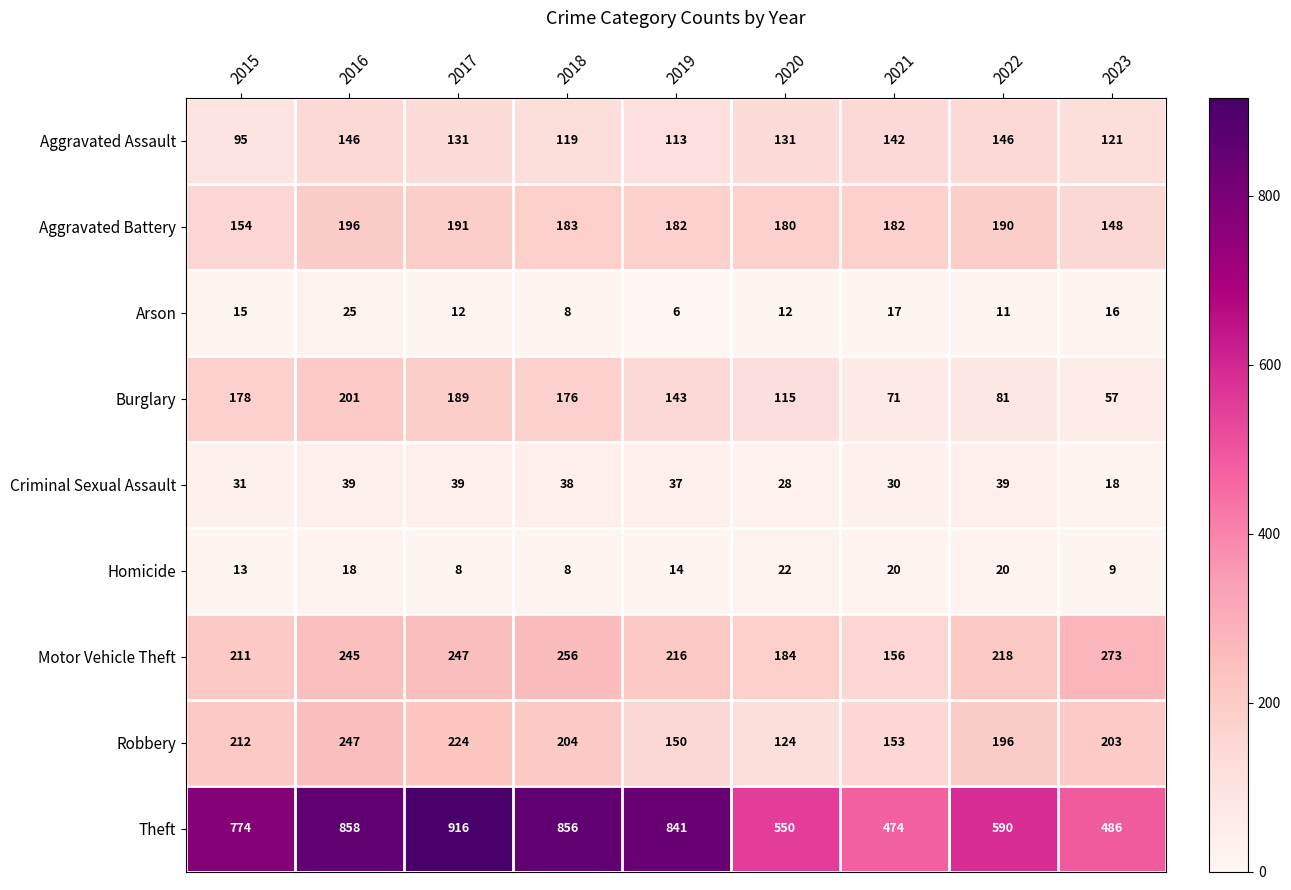

What is the difference between the Burglary values at 2016 and 2022?

120